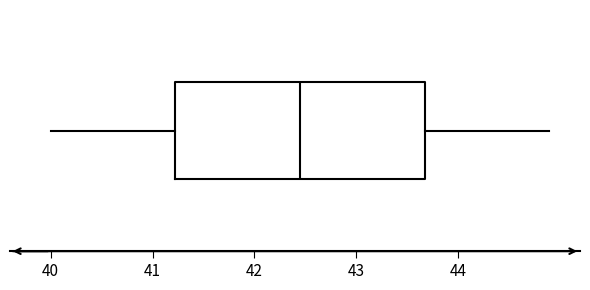

Where is the right edge of the box on the x-axis? The values are not printed on the chart, so give them approximately, as read against the axis.

43.7